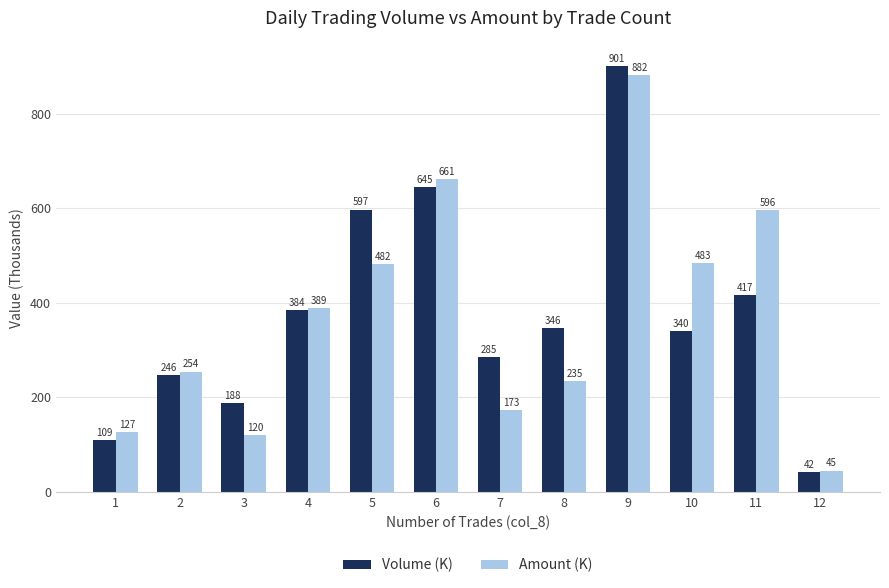

The value of Volume (K) at 9 is 901.0. True or false?

True